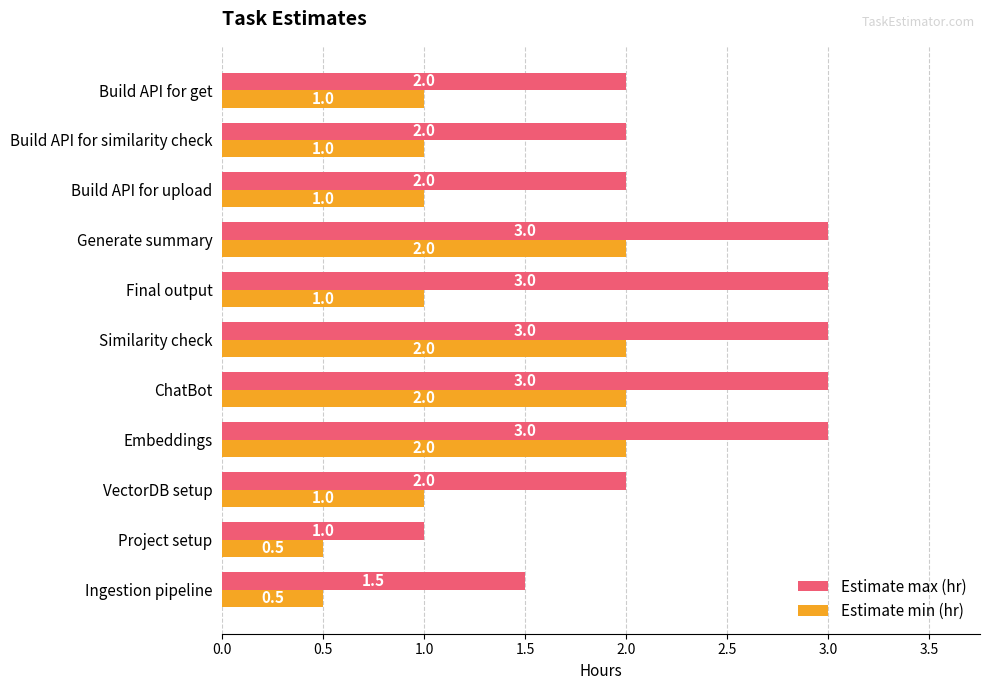

Which series has the largest range (max minus min)?

Estimate max (hr)